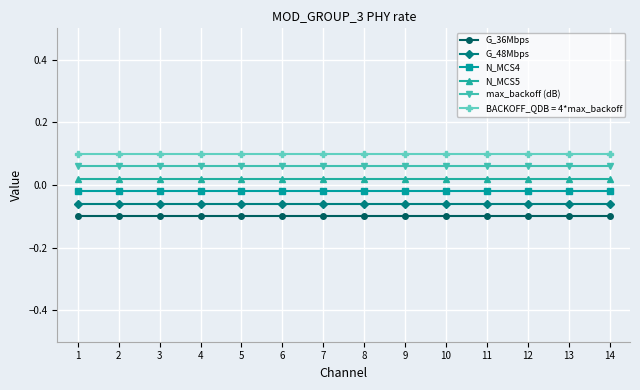

At how many categories does at least one series exceed 0?

14